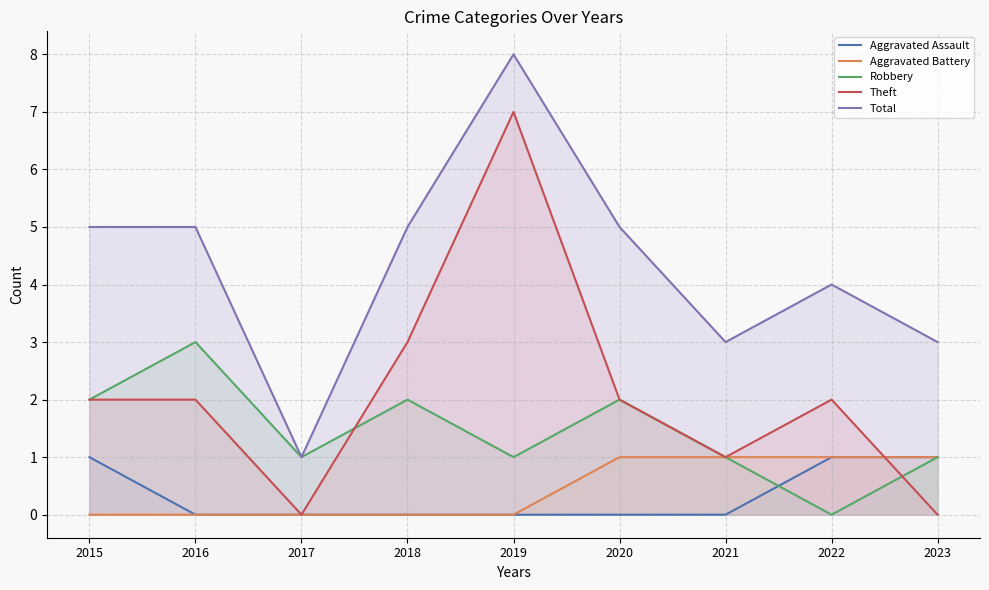

True or false: Total and Robbery intersect in this chart.

False